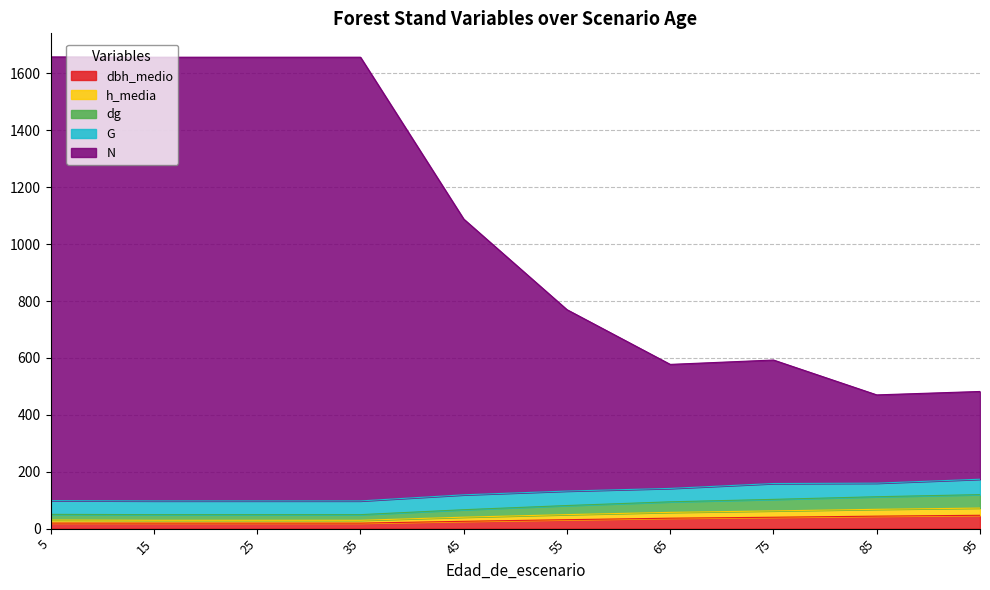

Does the chart display data point markers on the line(s)?

No